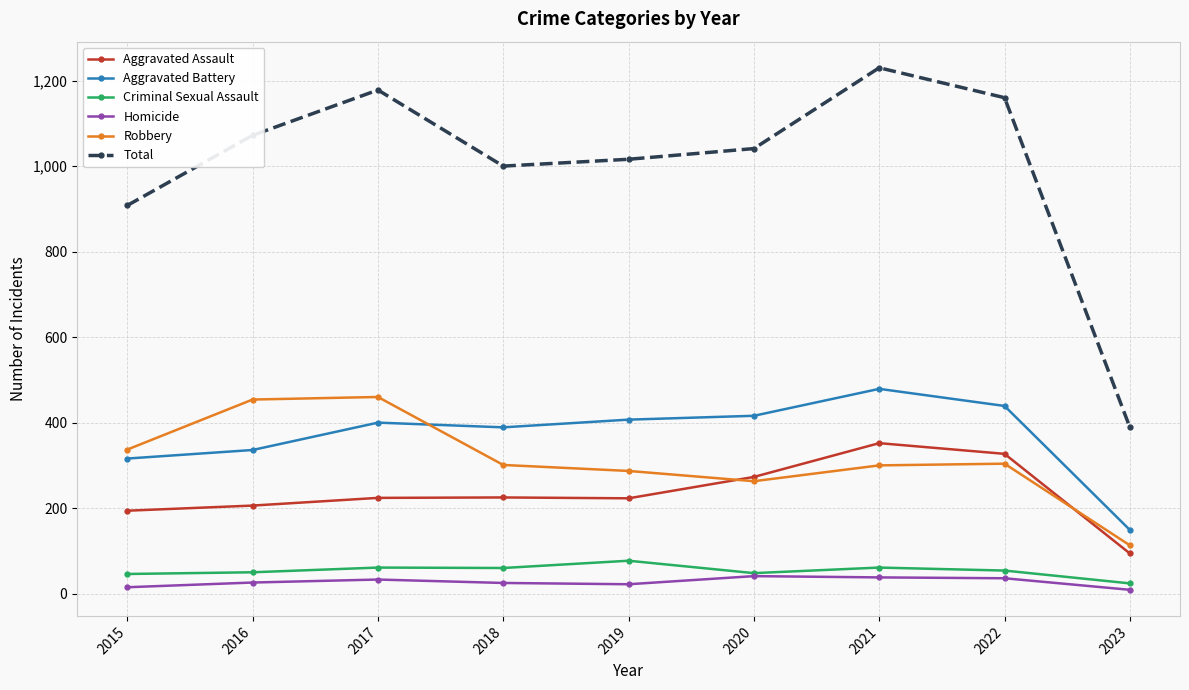

What is the average value of the Homicide series?

27